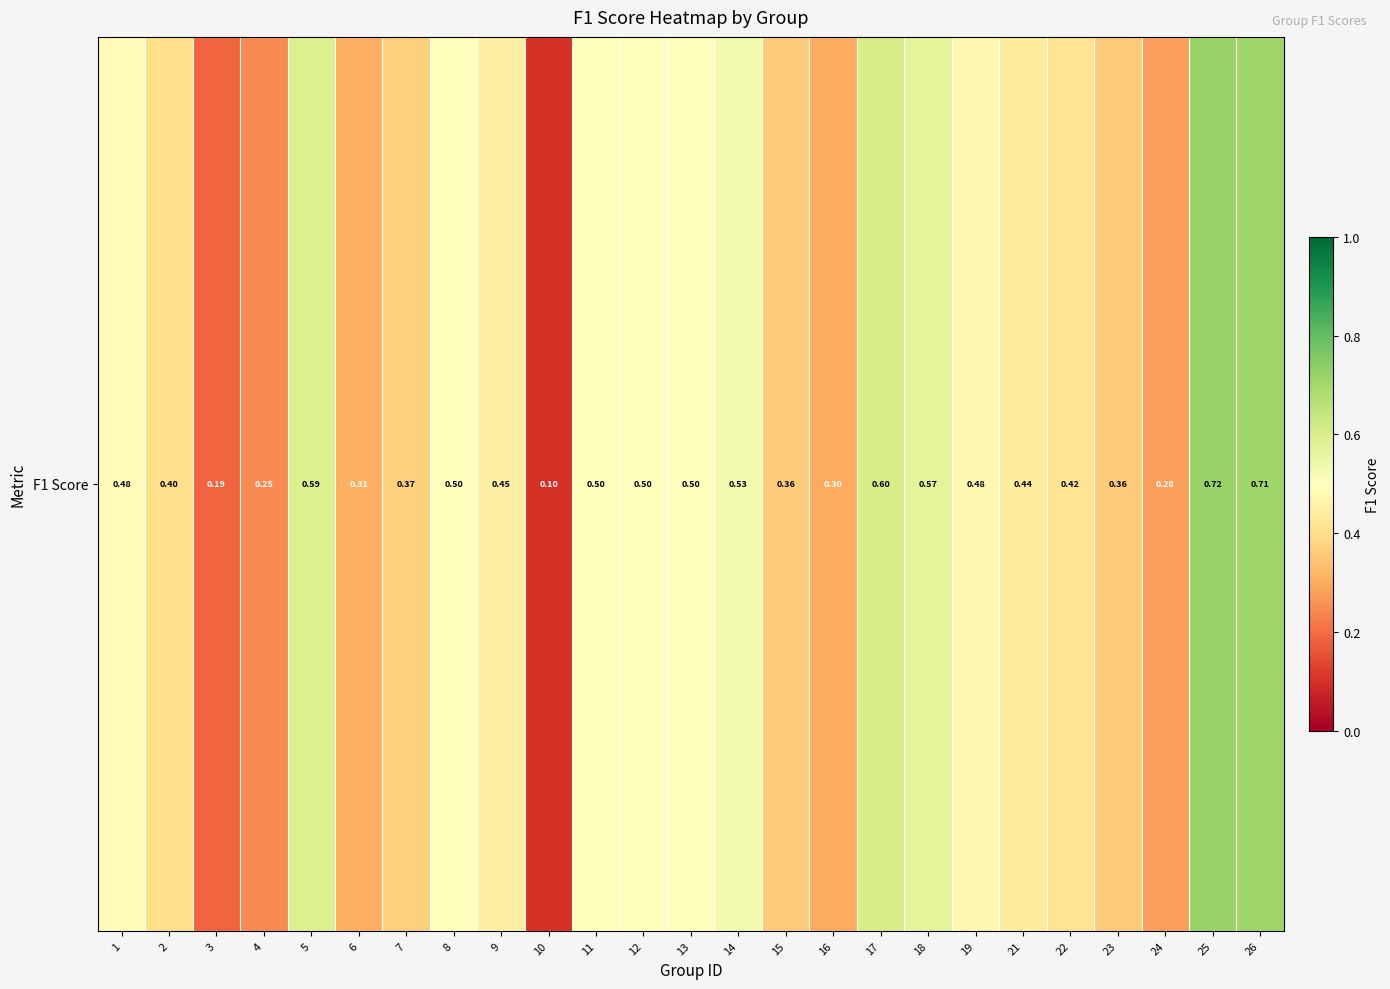

What is the minimum value shown in the chart?

0.1